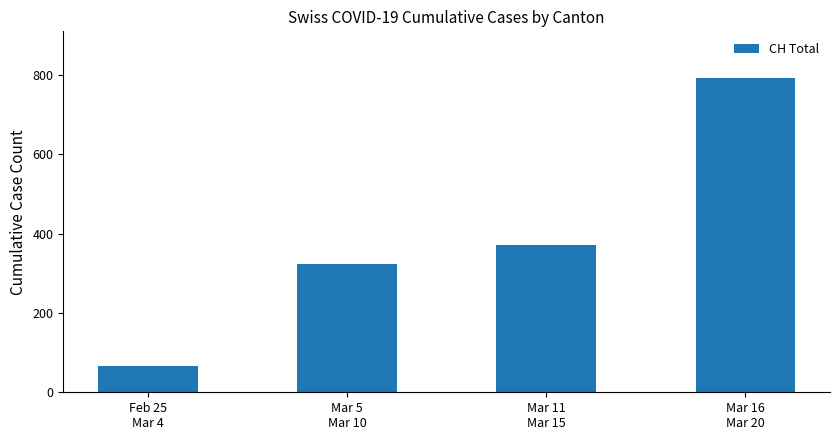

At which category does the chart reach its minimum across all series?

Feb 25
Mar 4